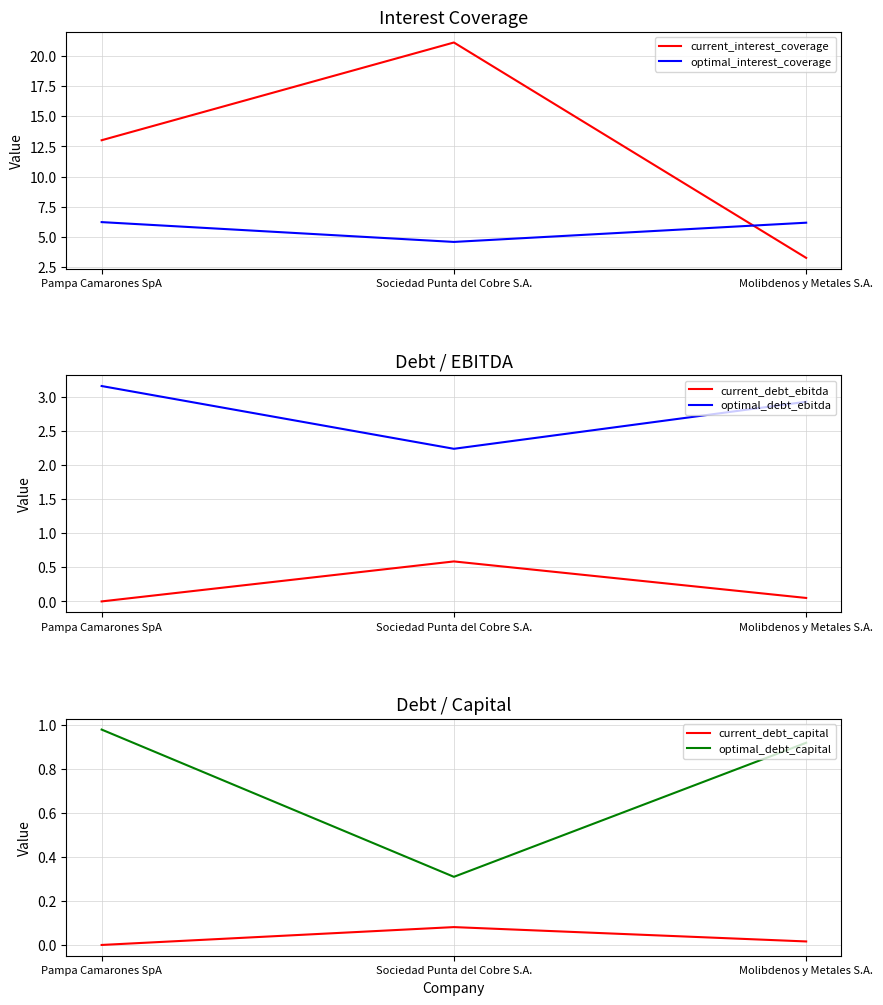

Reading left to right, list all the values displayed in this chart.

current_interest_coverage: Pampa Camarones SpA=13.0	Sociedad Punta del Cobre S.A.=21.1	Molibdenos y Metales S.A.=3.2
optimal_interest_coverage: Pampa Camarones SpA=6.2	Sociedad Punta del Cobre S.A.=4.6	Molibdenos y Metales S.A.=6.2
current_debt_ebitda: Pampa Camarones SpA=0.0	Sociedad Punta del Cobre S.A.=0.6	Molibdenos y Metales S.A.=0.1
optimal_debt_ebitda: Pampa Camarones SpA=3.2	Sociedad Punta del Cobre S.A.=2.2	Molibdenos y Metales S.A.=2.9
current_debt_capital: Pampa Camarones SpA=0.0	Sociedad Punta del Cobre S.A.=0.1	Molibdenos y Metales S.A.=0.0
optimal_debt_capital: Pampa Camarones SpA=1.0	Sociedad Punta del Cobre S.A.=0.3	Molibdenos y Metales S.A.=0.9